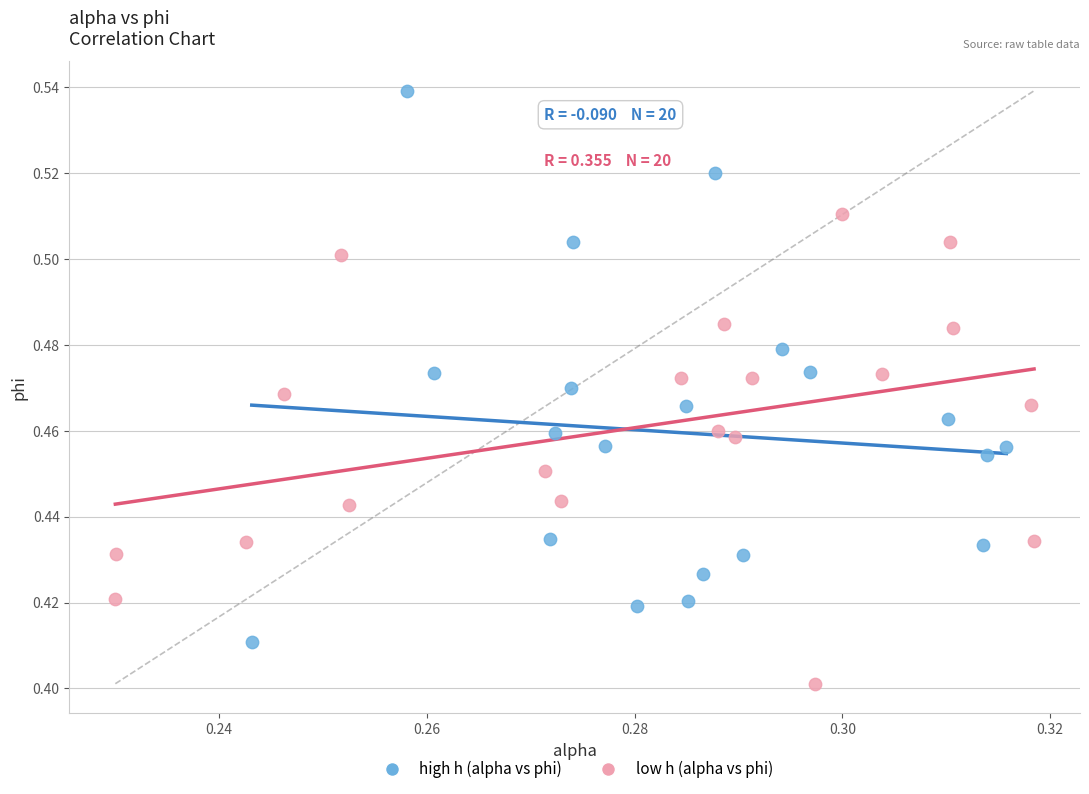

Which series has the largest Y range (max minus min)?

high h (alpha vs phi)